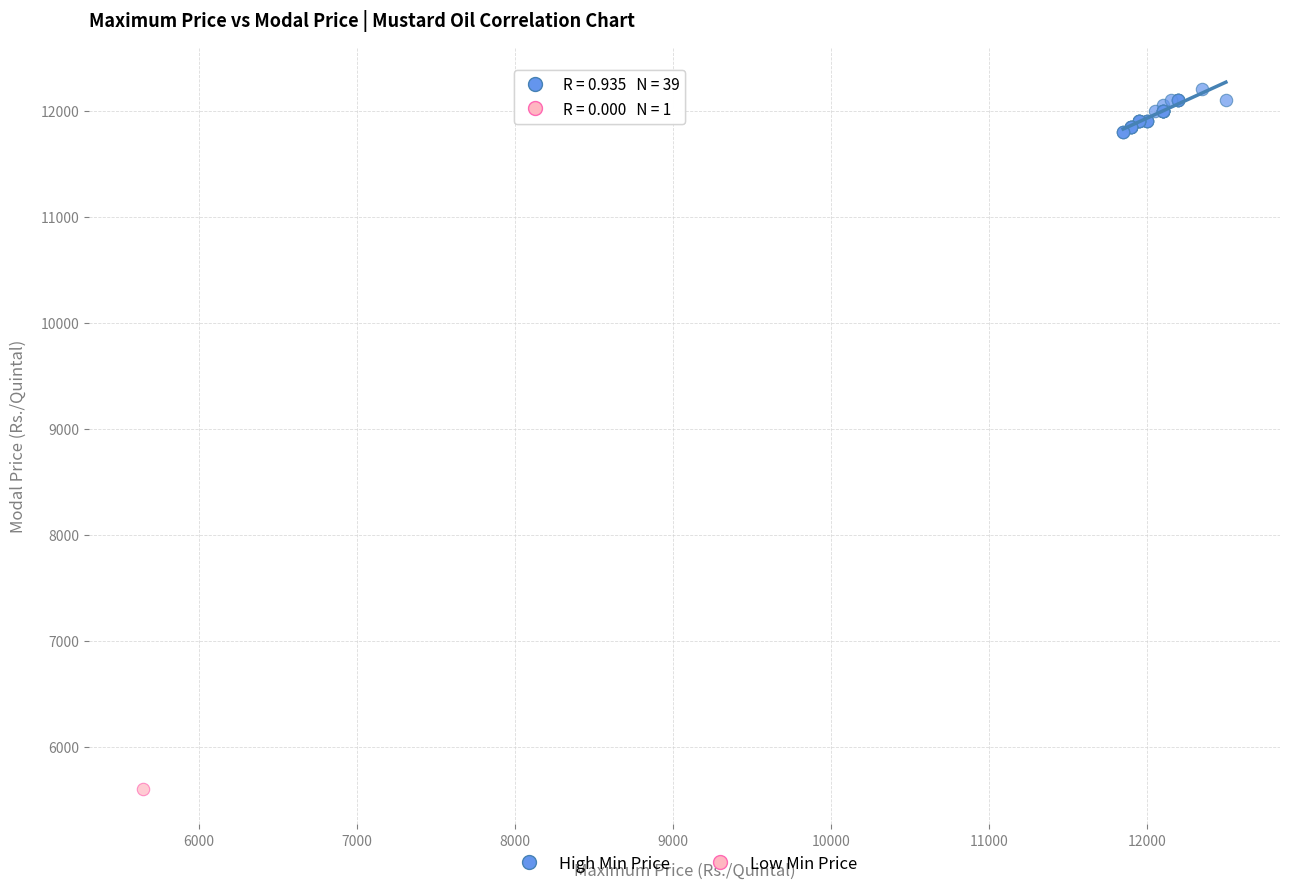

What are all the series names shown in the legend?

High Min Price, Low Min Price